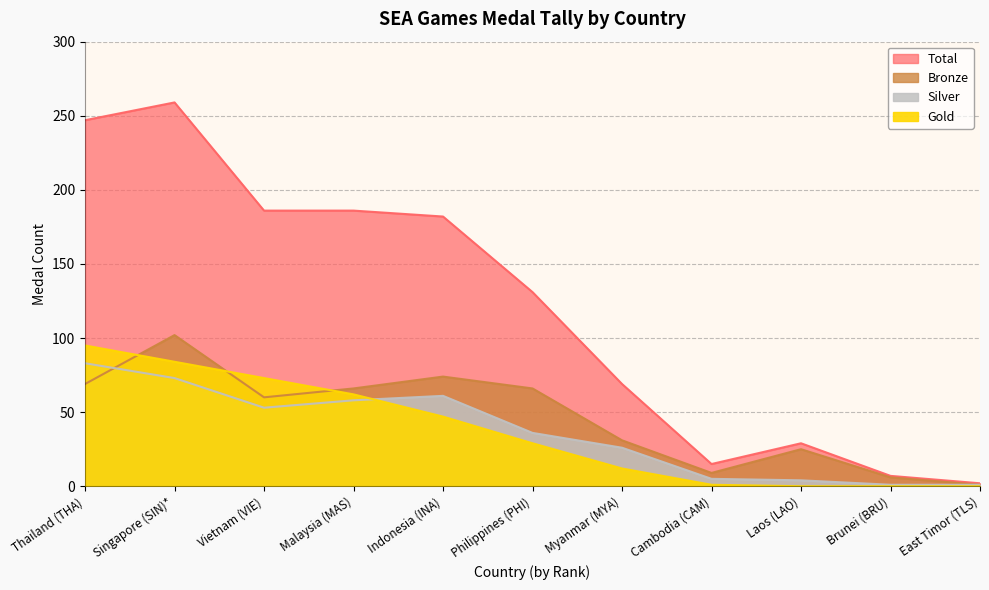

Which series changed the most between Thailand (THA) and Vietnam (VIE)?

Total